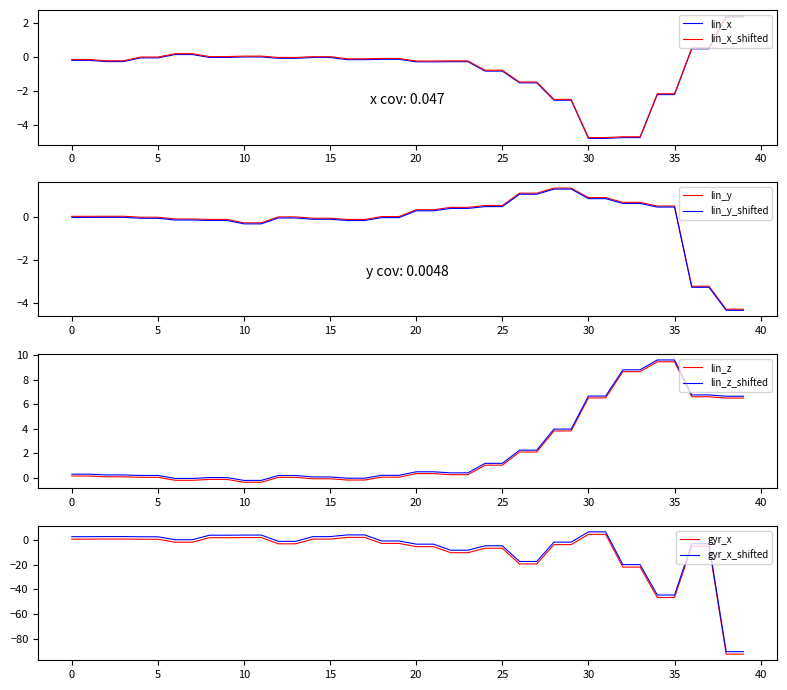

True or false: lin_z and lin_z_shifted cross at least once.

False